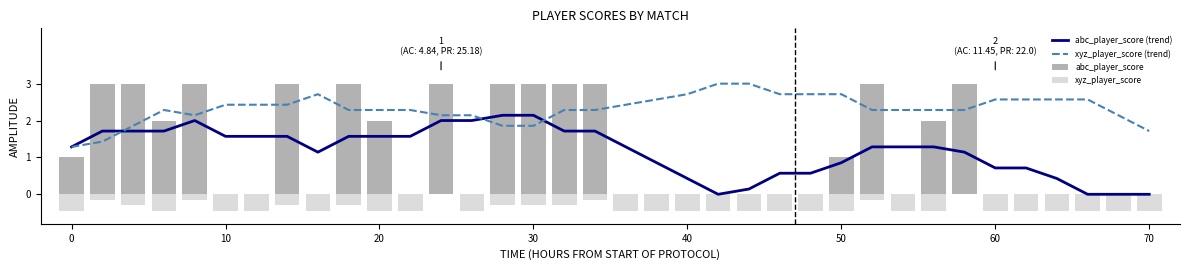

What is the smallest value displayed?

-0.4